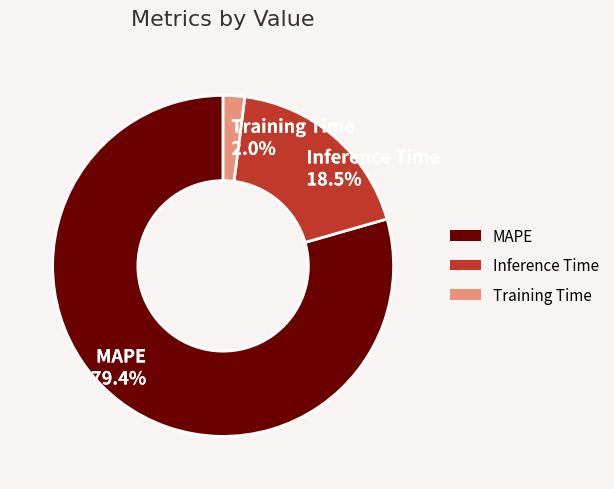

To the nearest percent, what is the combined percentage of MAPE and Inference Time?

98%